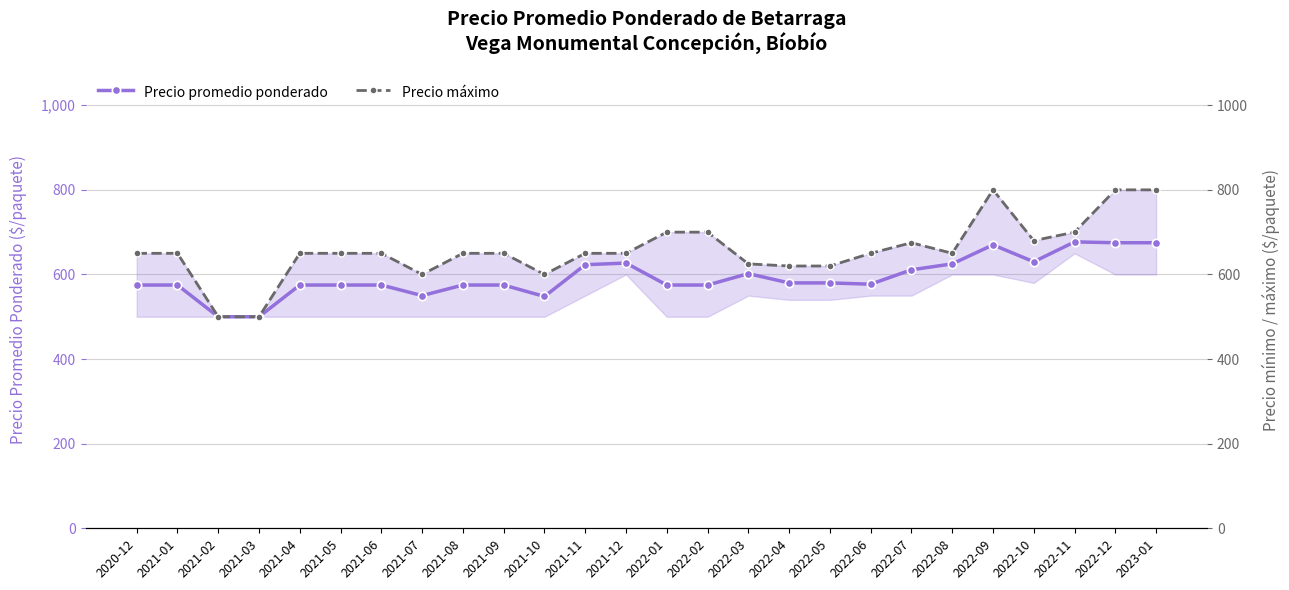

At how many categories does at least one series exceed 776?

3